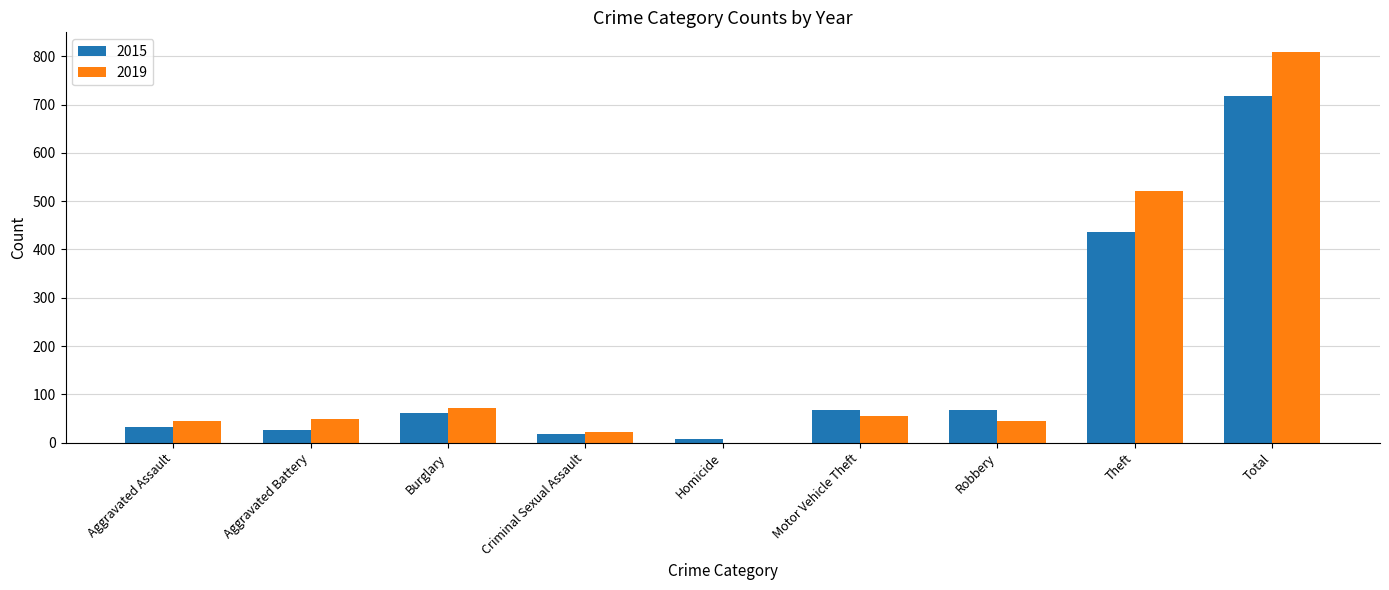

What is the average value of the 2019 series?

180